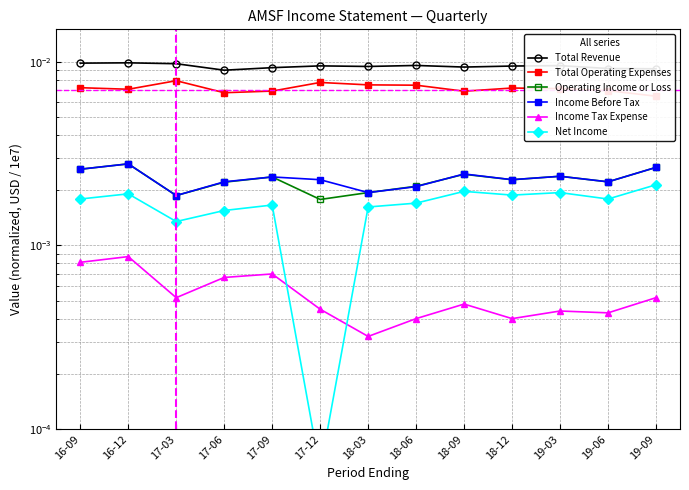

Where is the first local maximum for Total Revenue?

16-12